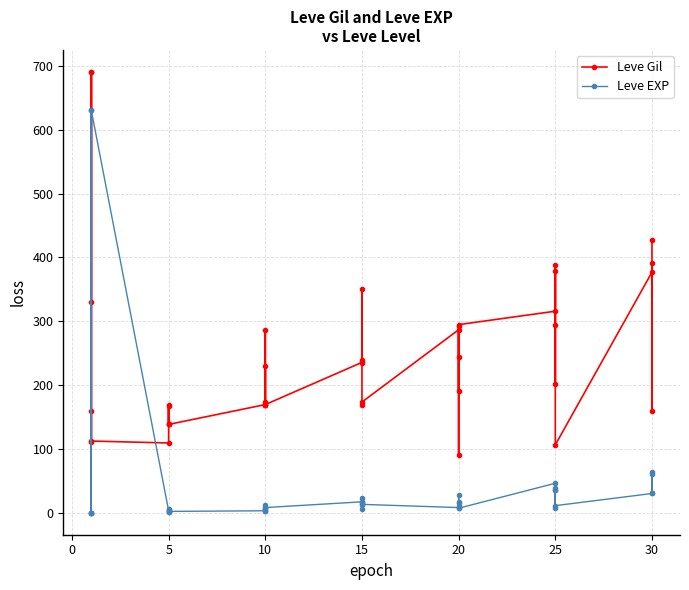

Where is the first local minimum for Leve Gil?

5